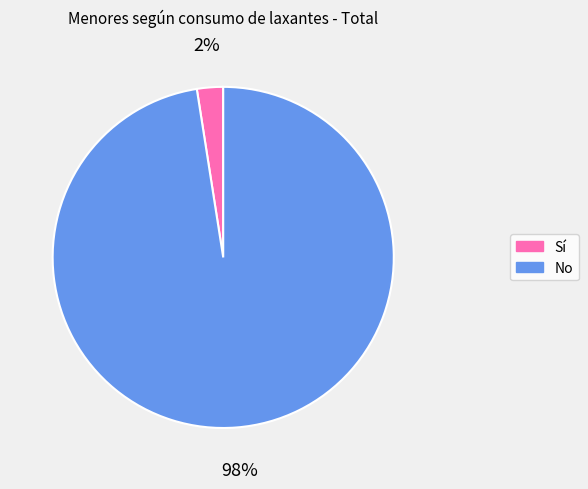

Which category has the smallest portion of the pie?

Sí